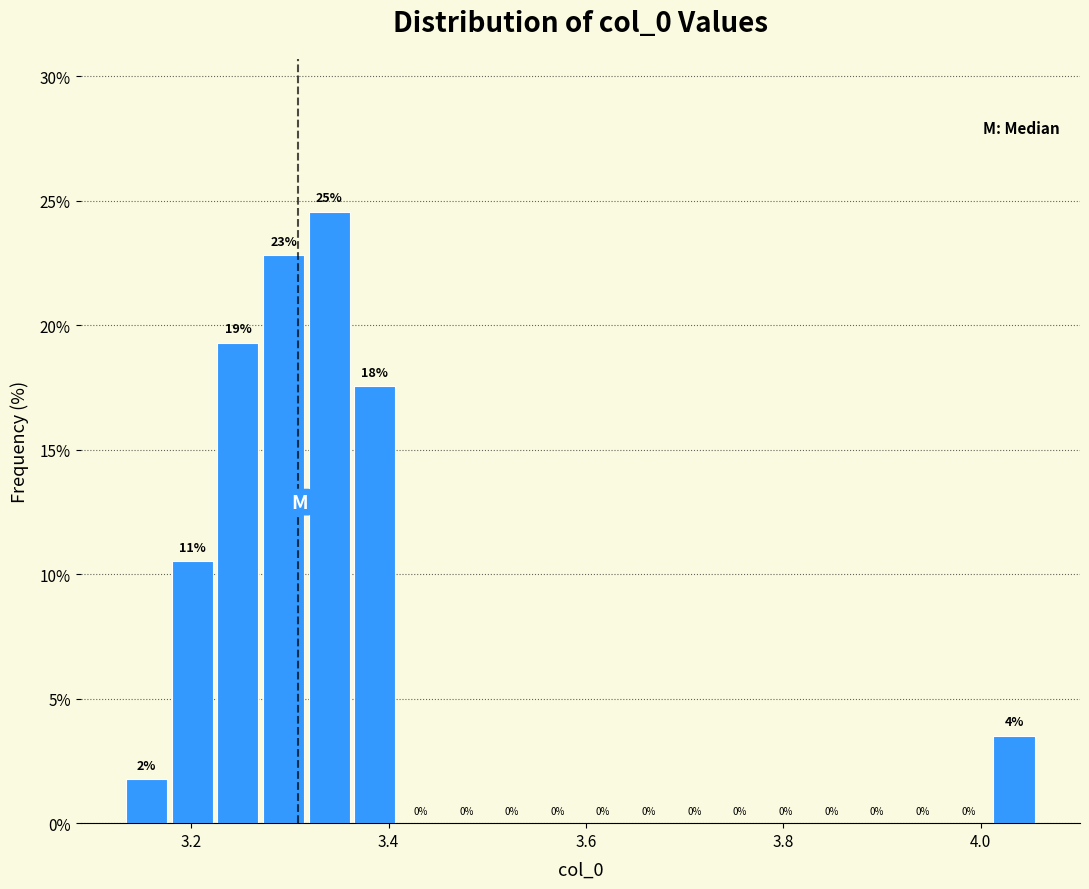

Read against the x-axis, roughly where is the centre of the tallest bar?

3.34